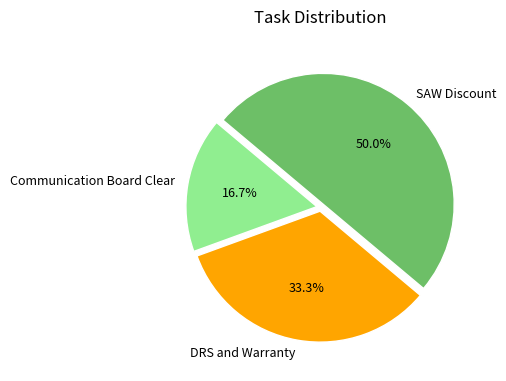

Is it true that DRS and Warranty is 24% of the pie?

False